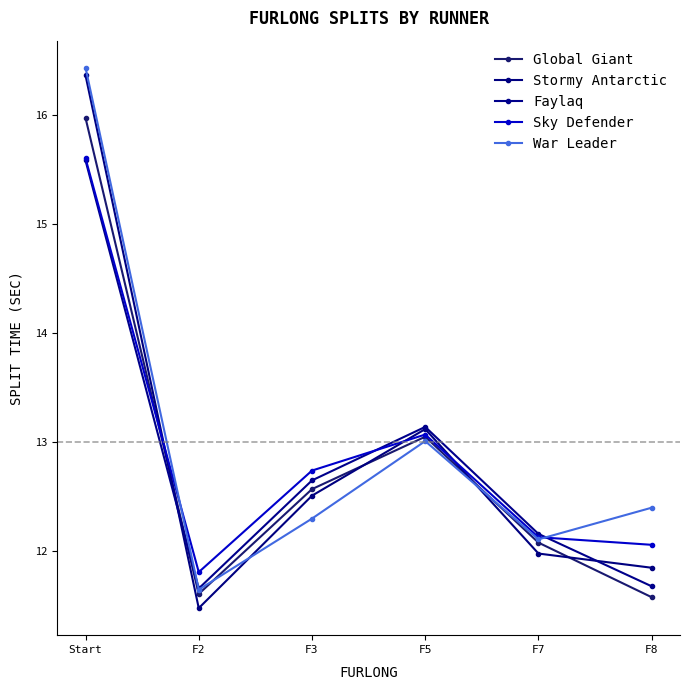

What is the difference between the maximum and minimum values in the Global Giant series?

4.4